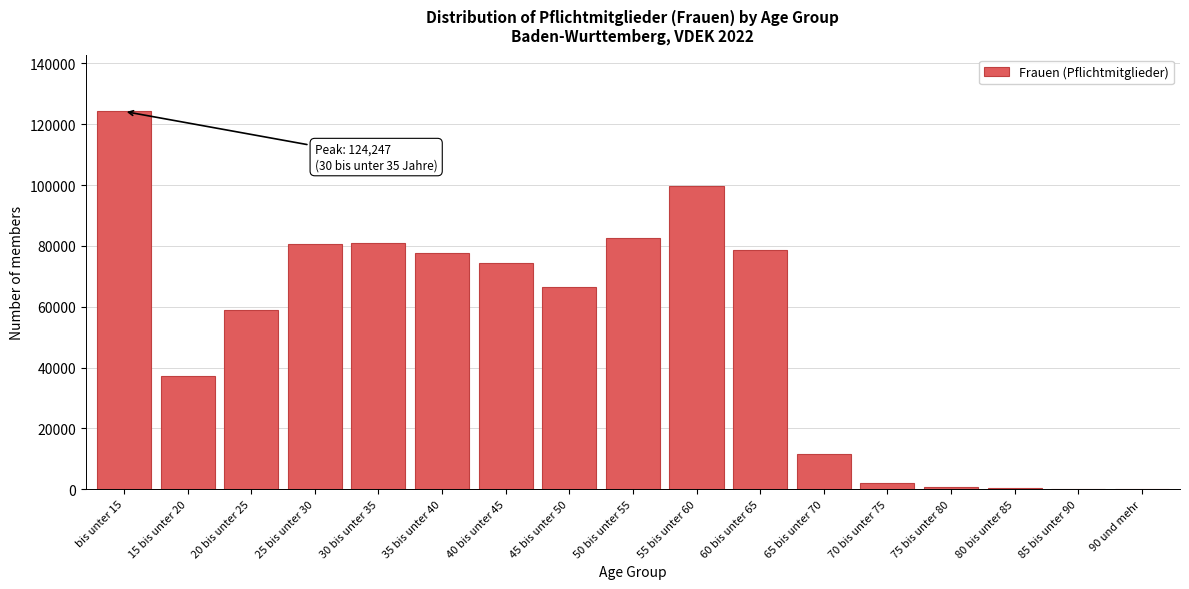

What is the ratio of the value at 15 bis unter 20 to the value at 45 bis unter 50?

0.6